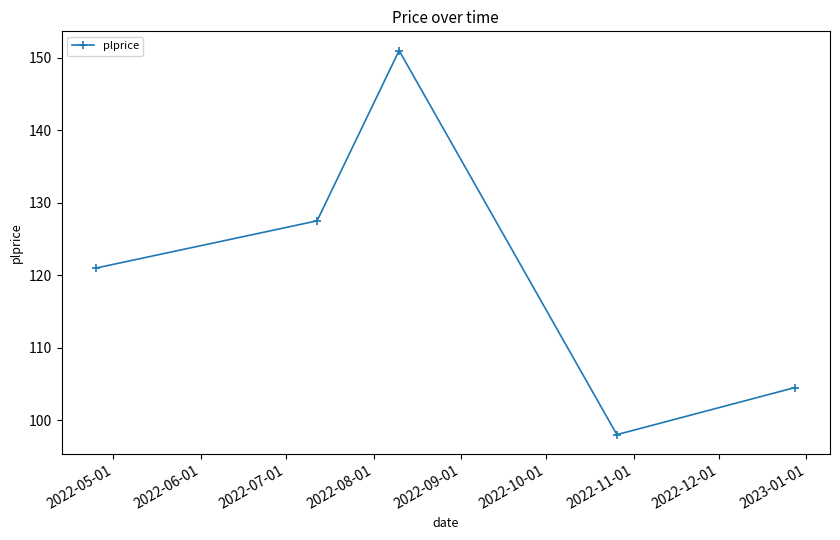

What is the greatest value displayed?

151.0